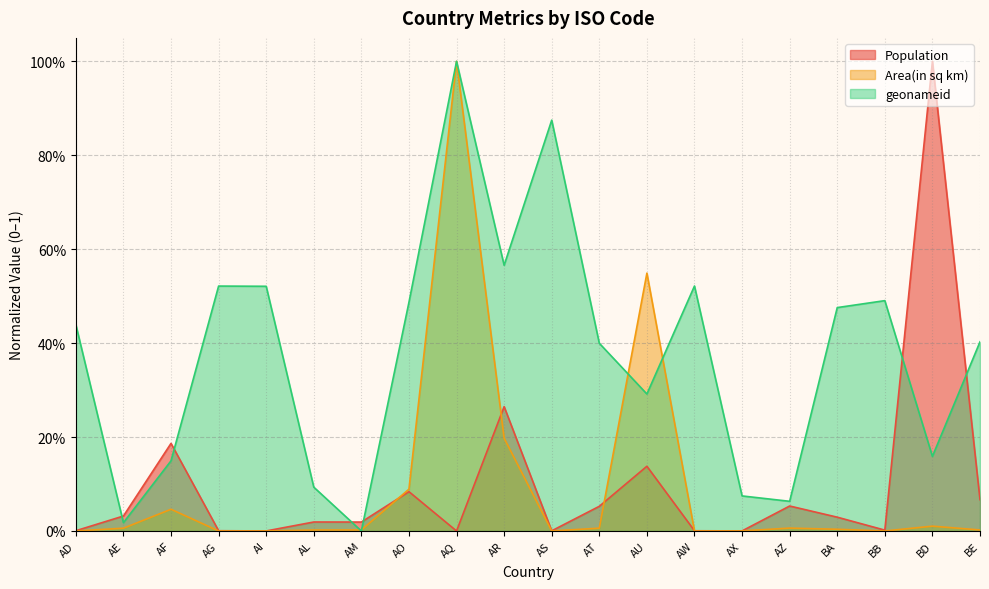

Count the number of data series in this chart.

3